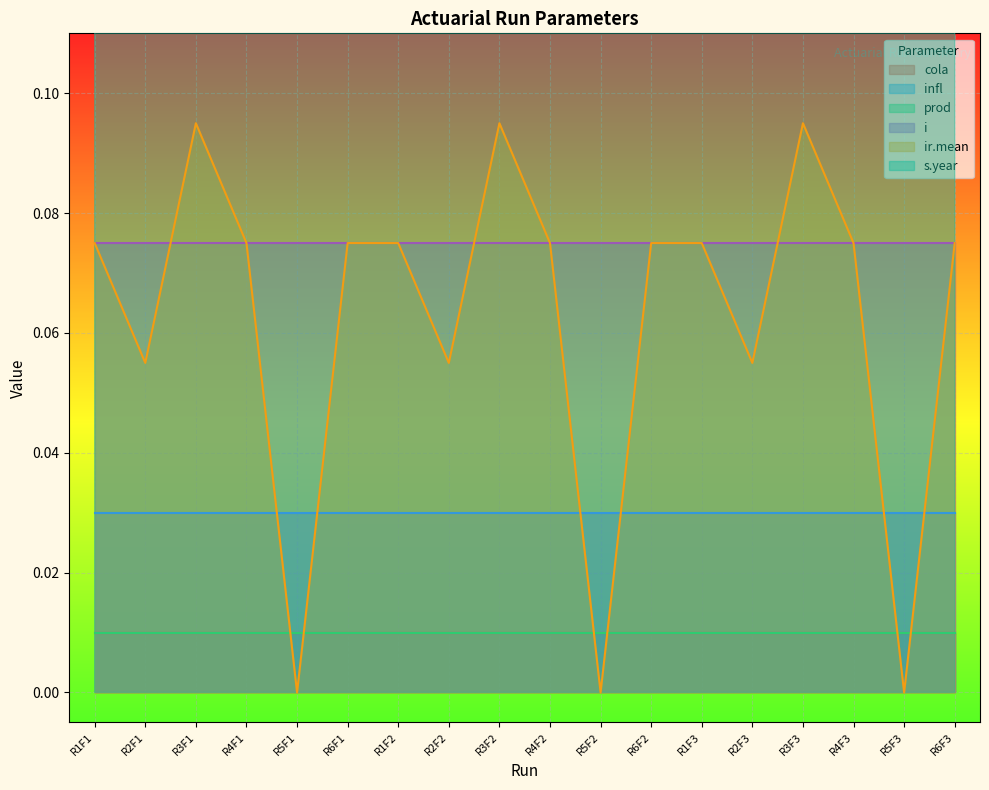

True or false: cola and i intersect in this chart.

False